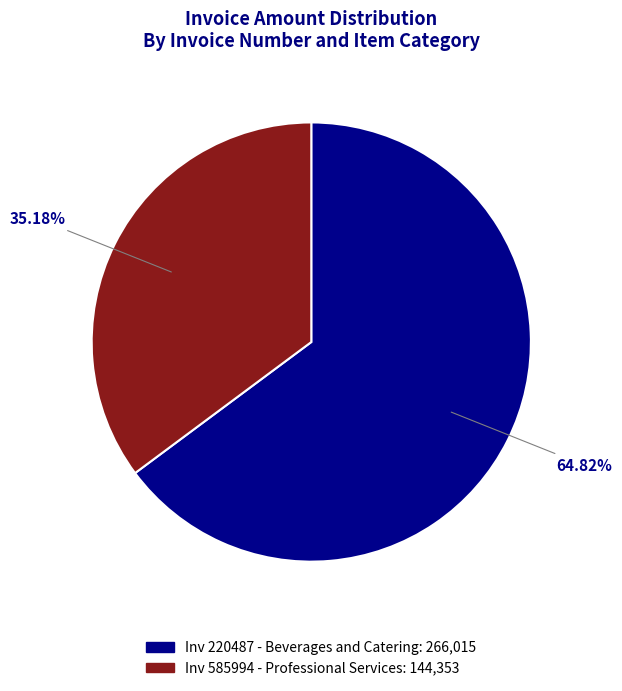

Is there a majority slice in this chart?

Yes